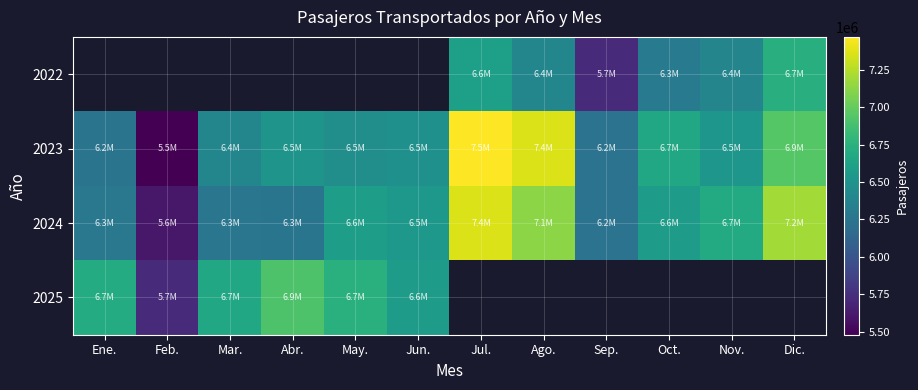

What is the difference between the 2024 values at Jul. and May.?

776759.0